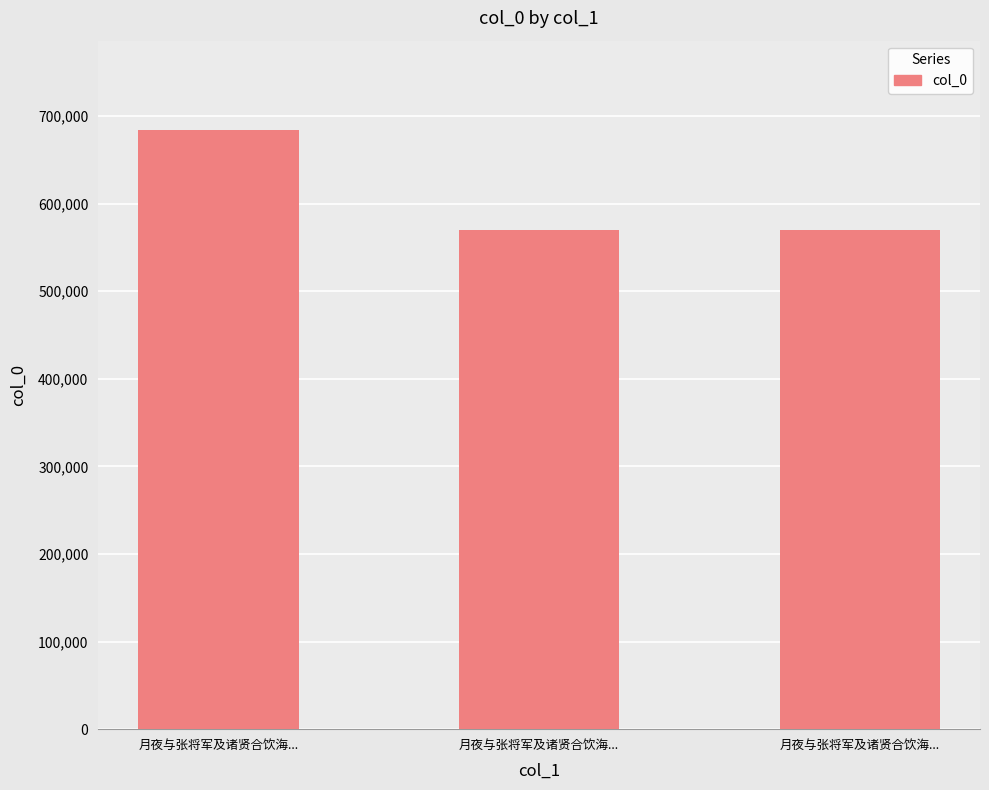

What is the change in value from 月夜与张将军及诸贤合饮海... to 月夜与张将军及诸贤合饮海...?

-113731